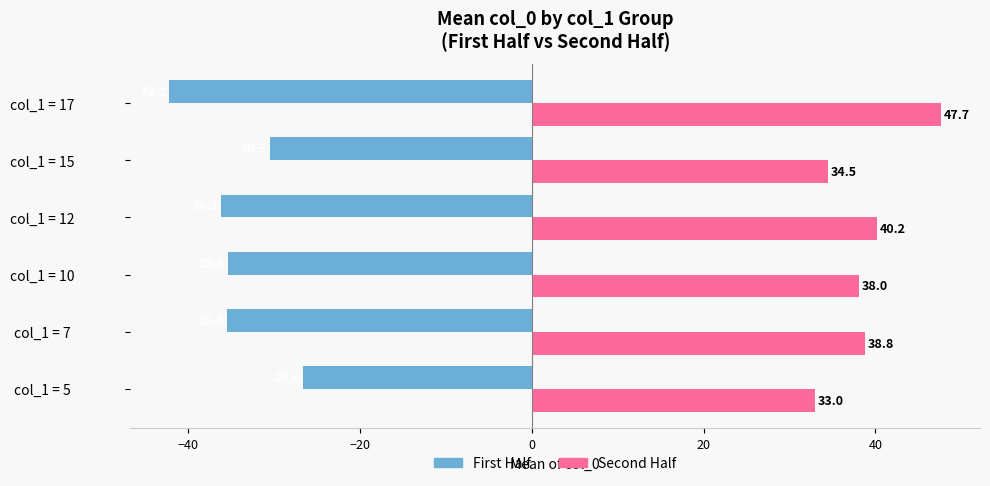

At which category does the chart reach its peak across all series?

col_1 = 17